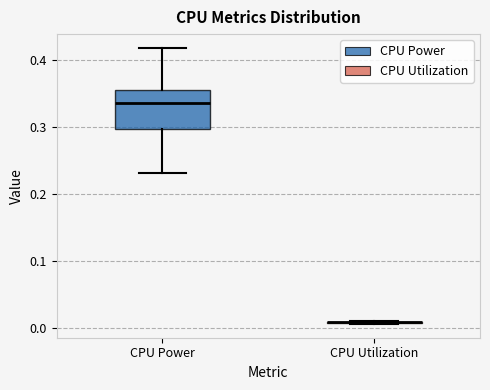

Which box is the tallest, from its lower edge to its upper edge?

CPU Power